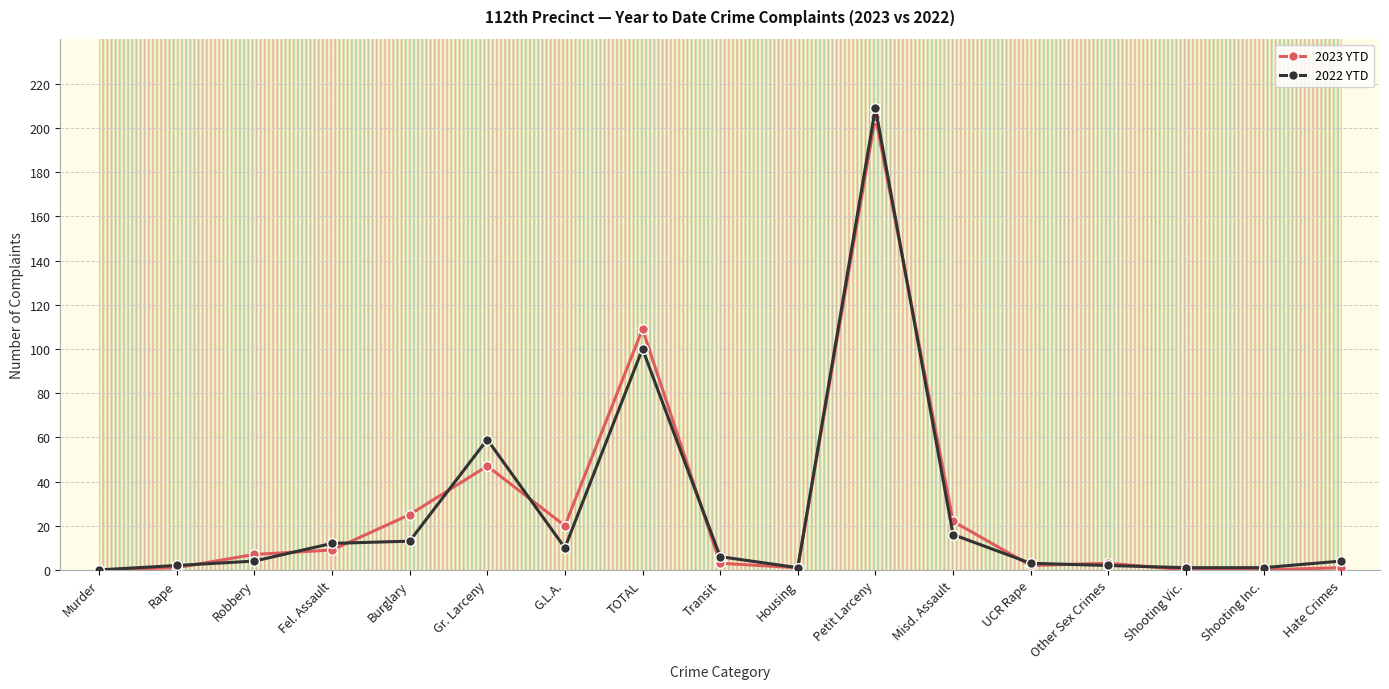

Is the value of 2023 YTD at Shooting Inc. greater than the value of 2022 YTD at Other Sex Crimes?

No